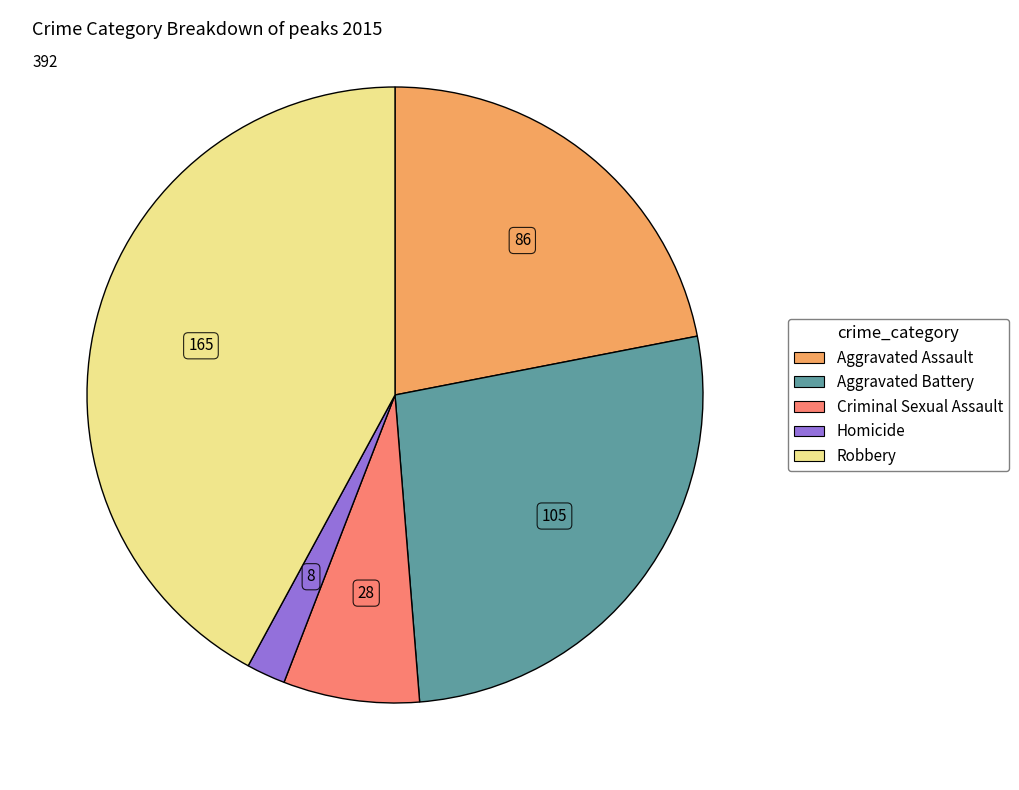

Rank the categories by value from lowest to highest.

Homicide, Criminal Sexual Assault, Aggravated Assault, Aggravated Battery, Robbery